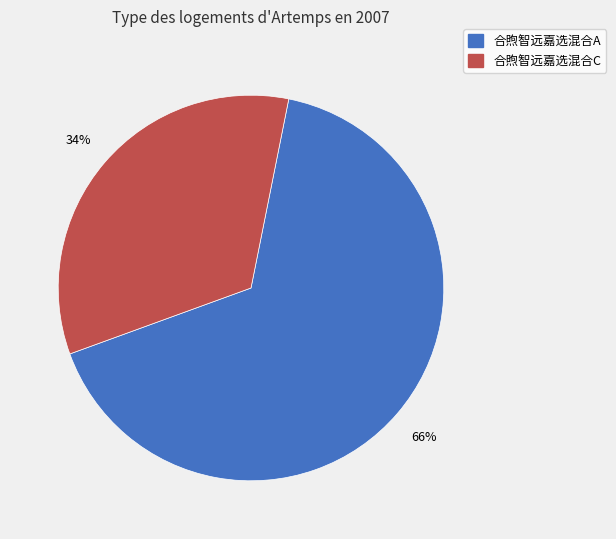

To the nearest percent, what is the combined percentage of 合煦智远嘉选混合C and 合煦智远嘉选混合A?

100%